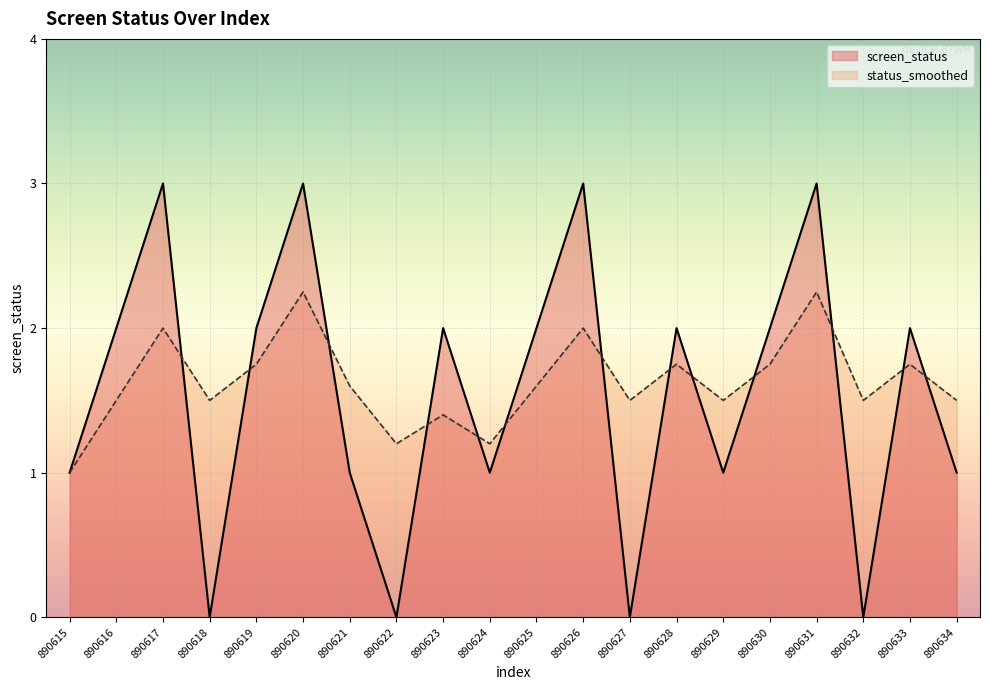

Which has a higher value, 890623 or 890618?

890623